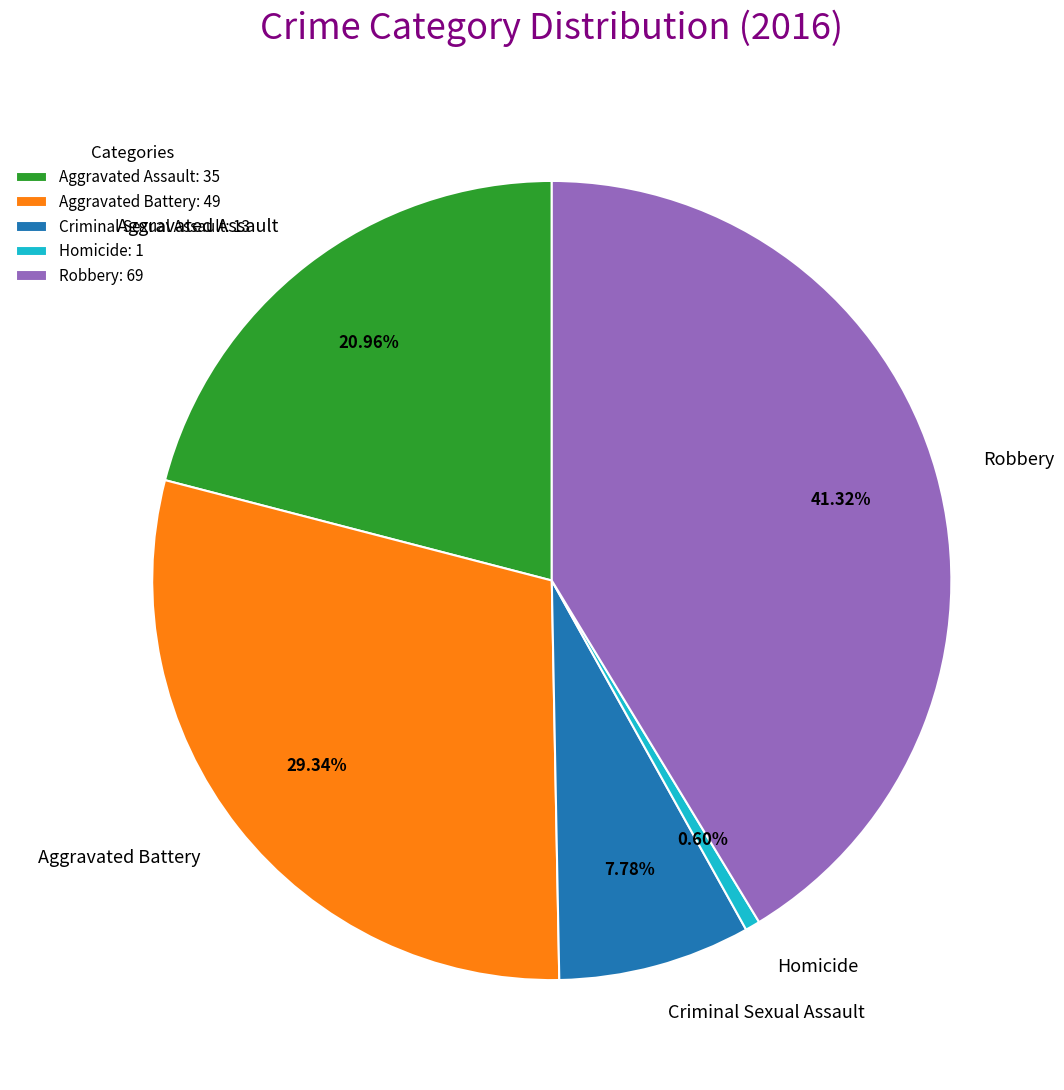

Combined, what portion of the pie is Aggravated Assault and Robbery?

62.3%